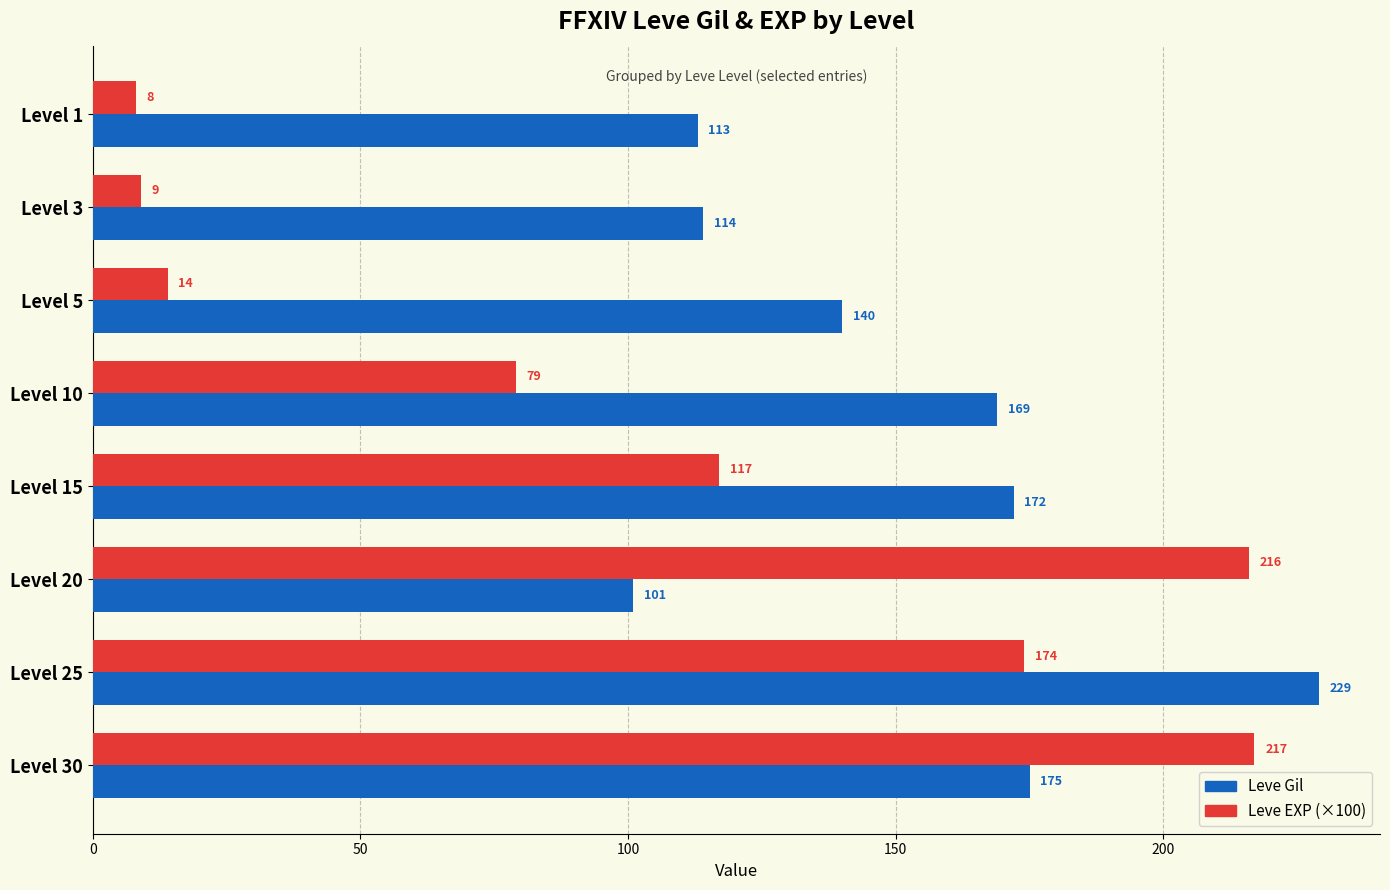

Count the number of data series in this chart.

2